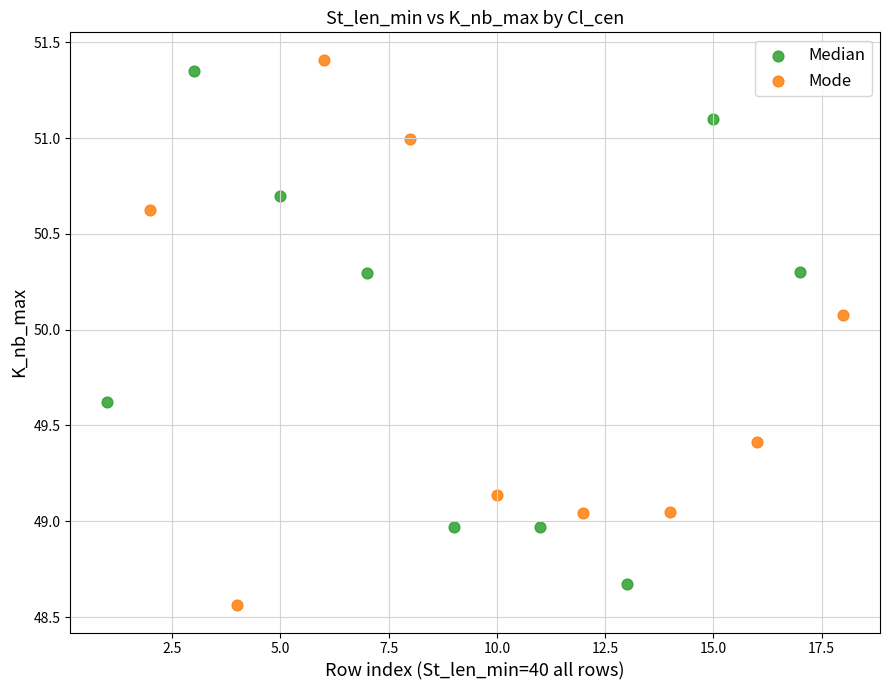

Which series contains the lowest Y value?

Mode